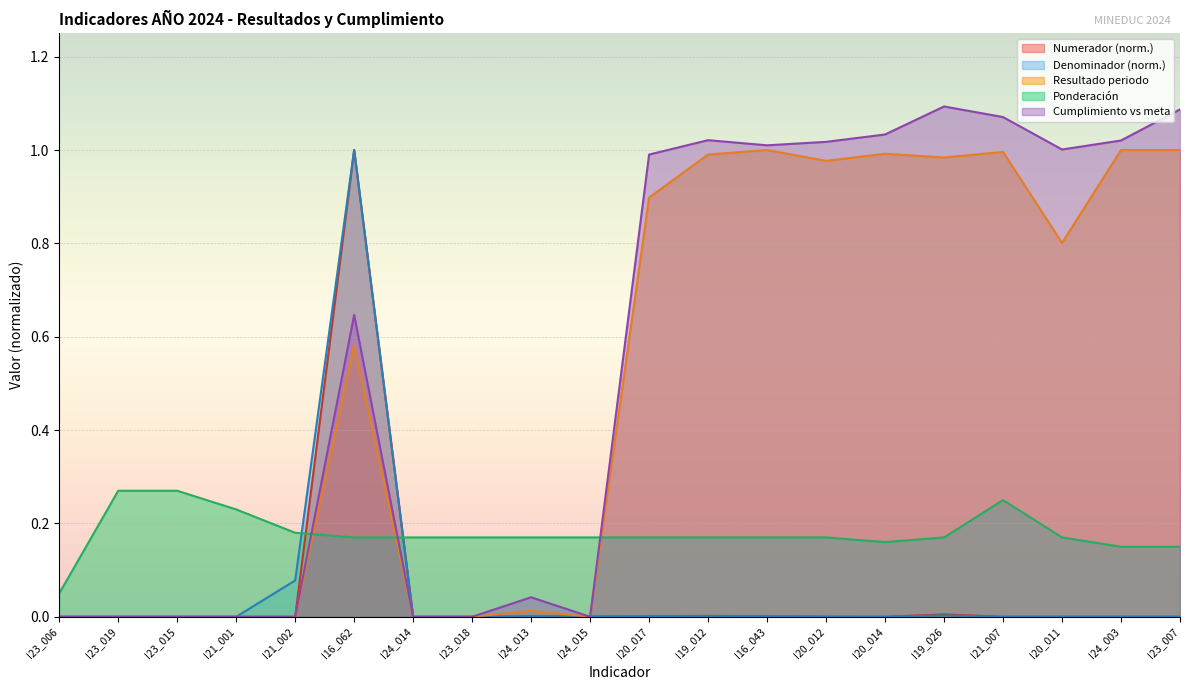

The value of Numerador at I21_007 is 0.0. True or false?

True